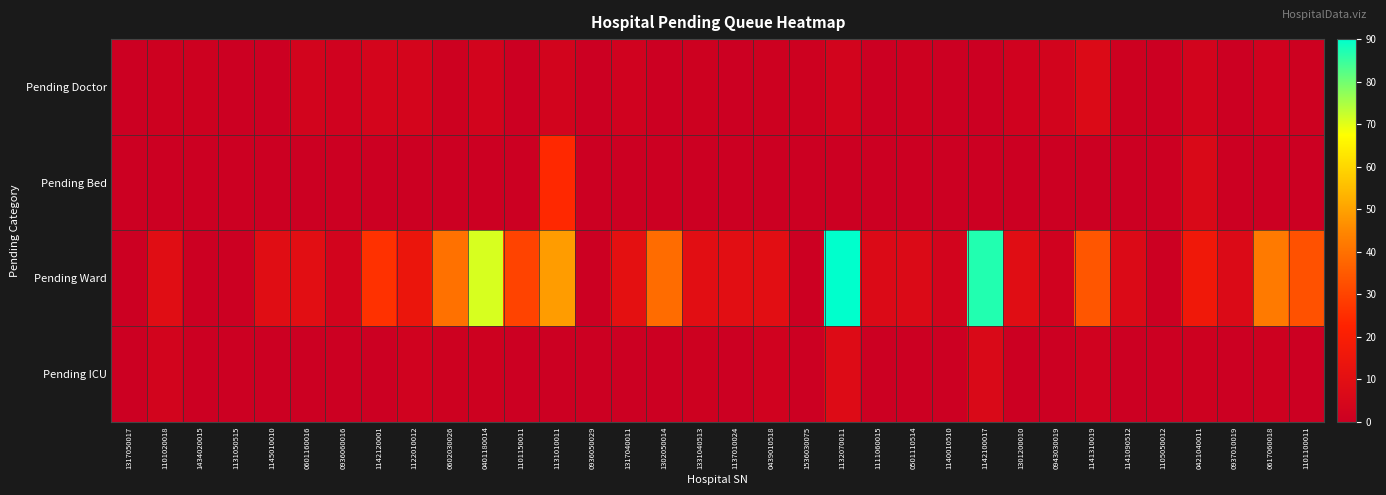

How many categories are shown in the chart?

34